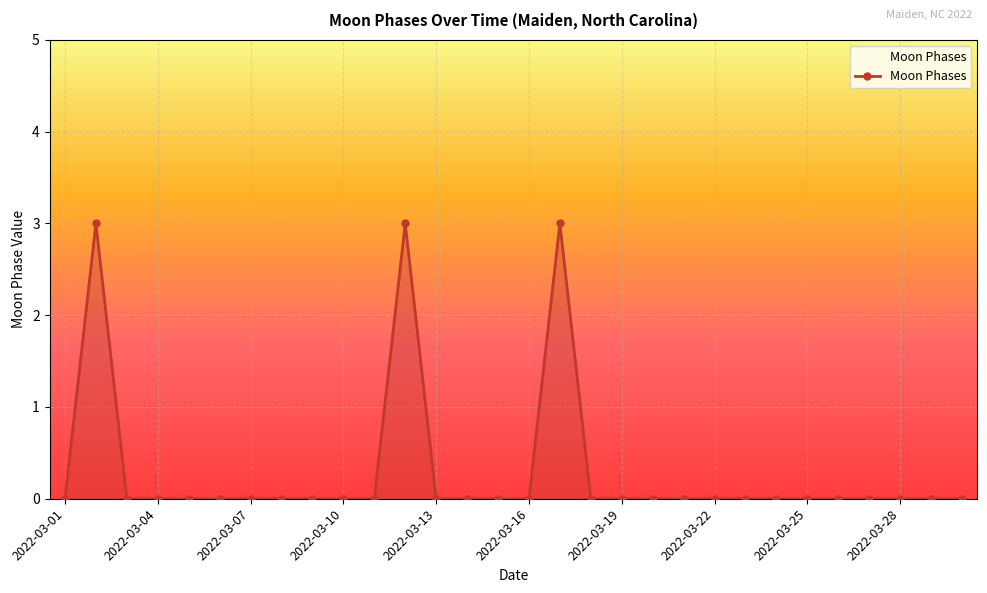

What is the difference between the maximum and minimum values?

3